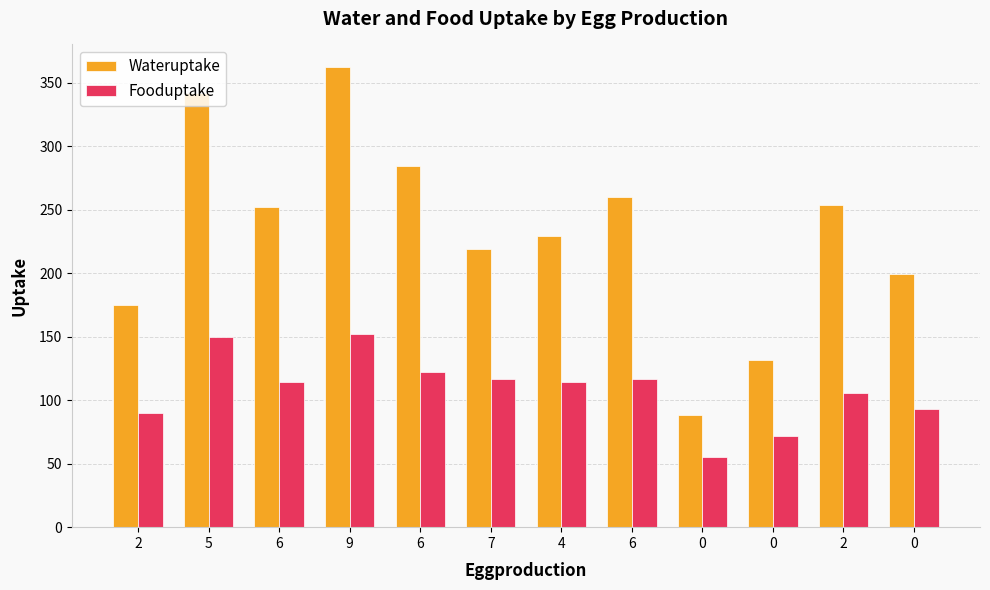

How many groups of bars are there?

12